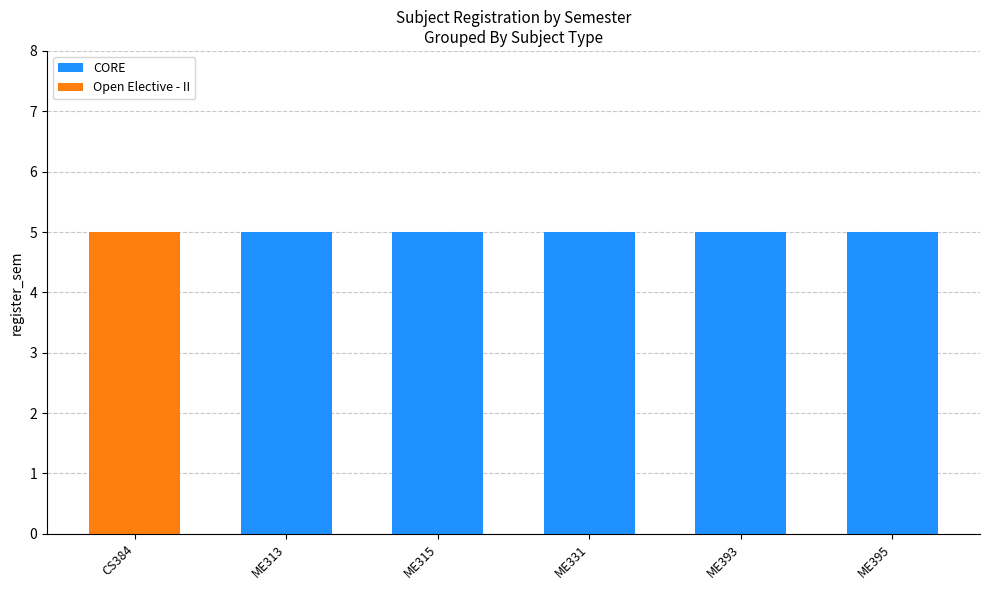

Does the chart contain stacked bars?

Yes